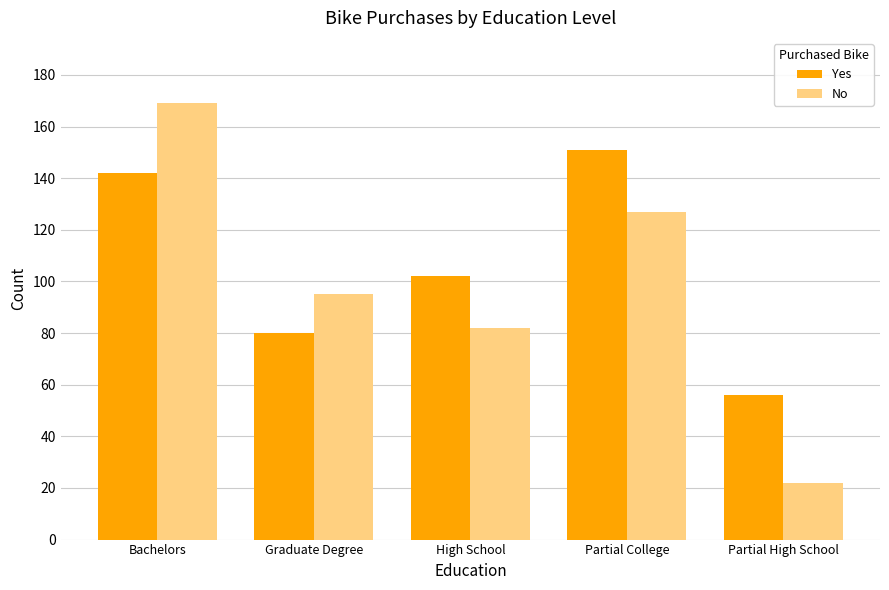

Is it true that No equals 29 at Partial College?

False